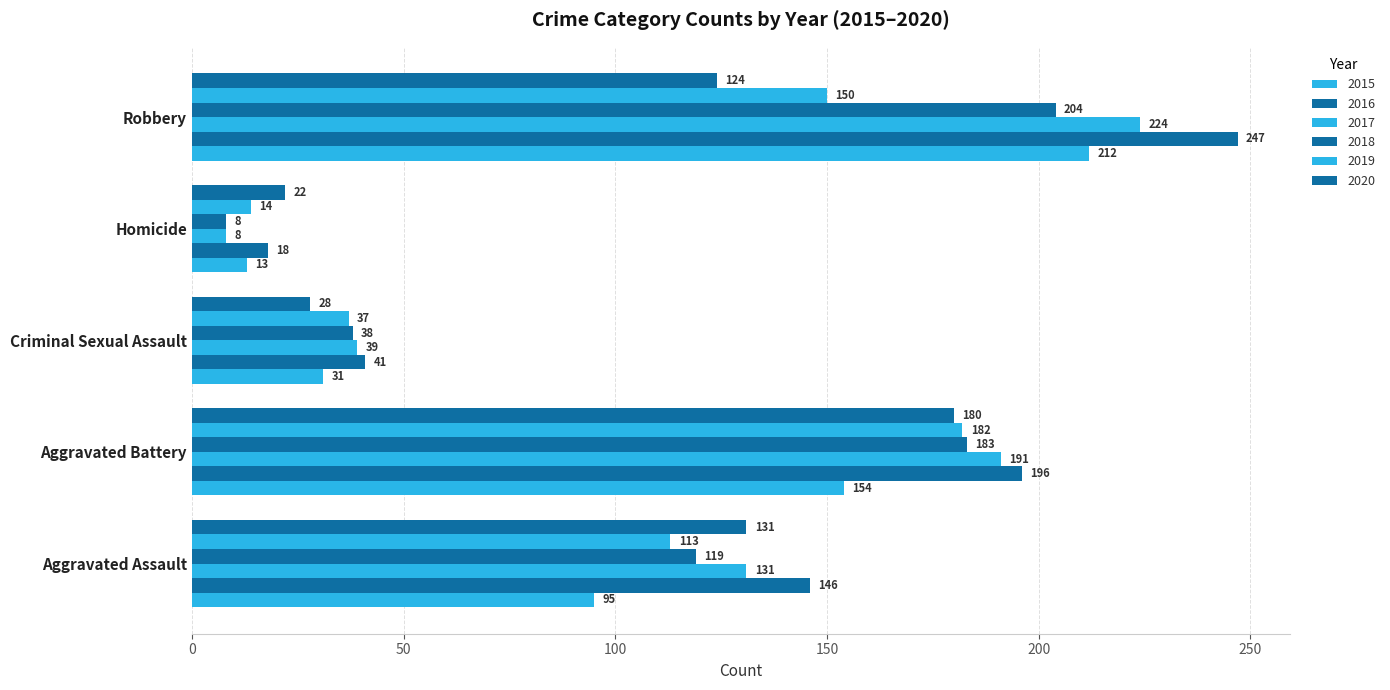

Is it true that 2016 equals 146 at Aggravated Assault?

True